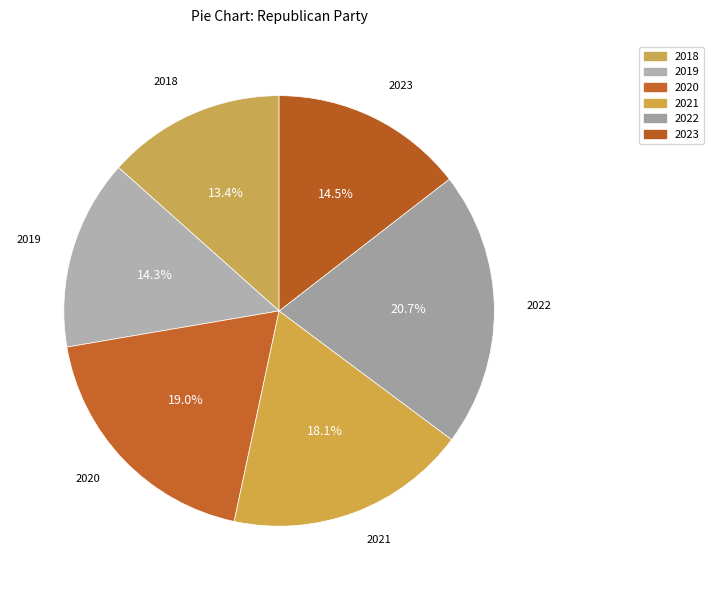

What is the largest slice in the pie chart?

2022